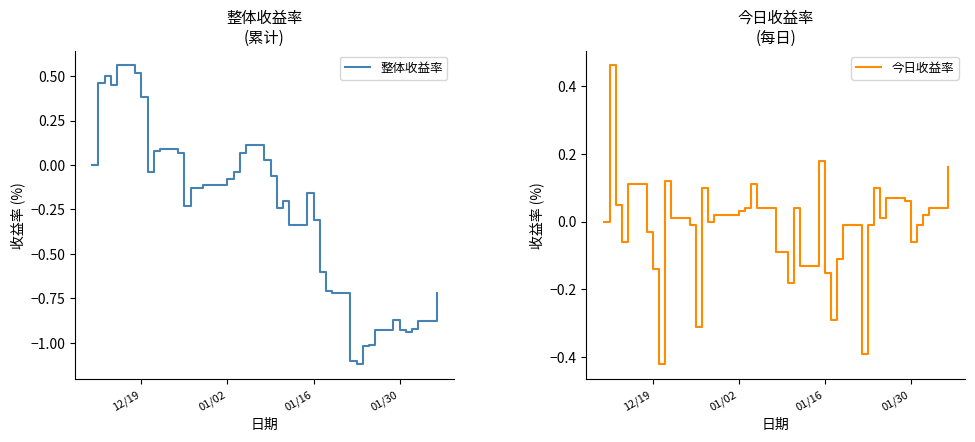

Which series has the widest spread of values?

整体收益率